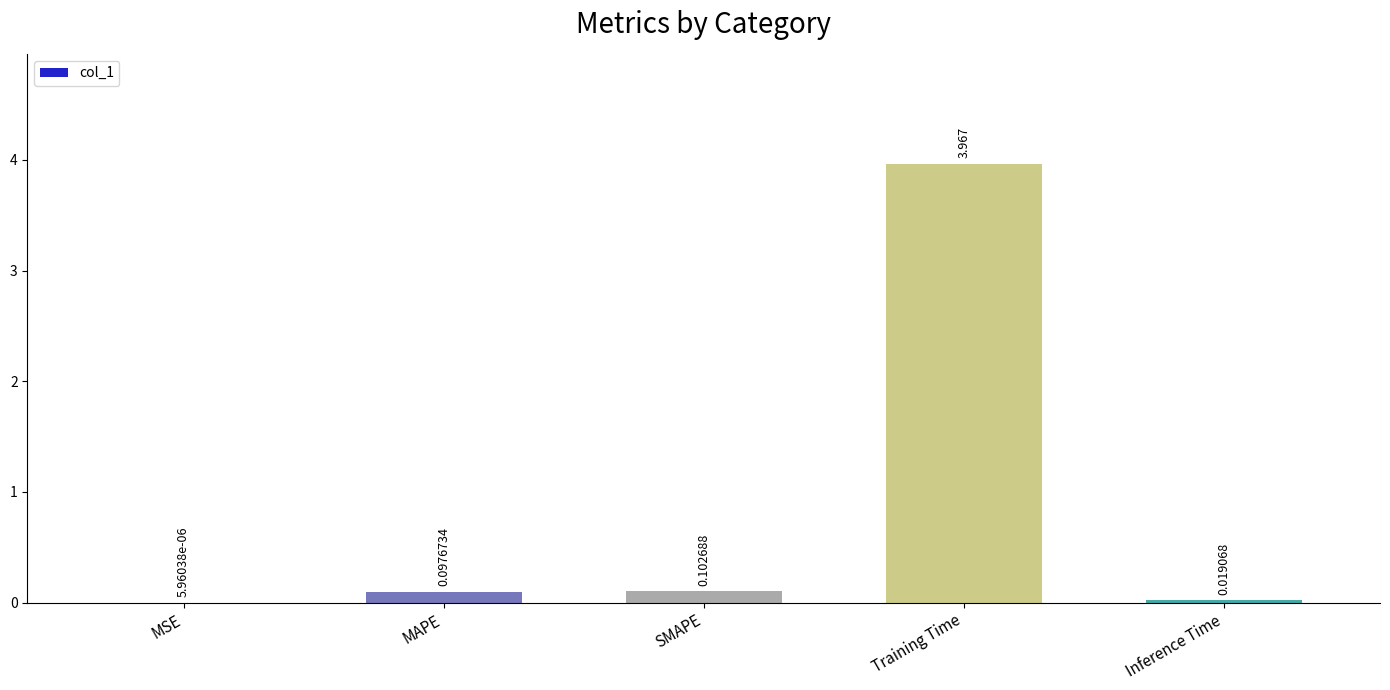

At which label is the value closest to 1?

SMAPE